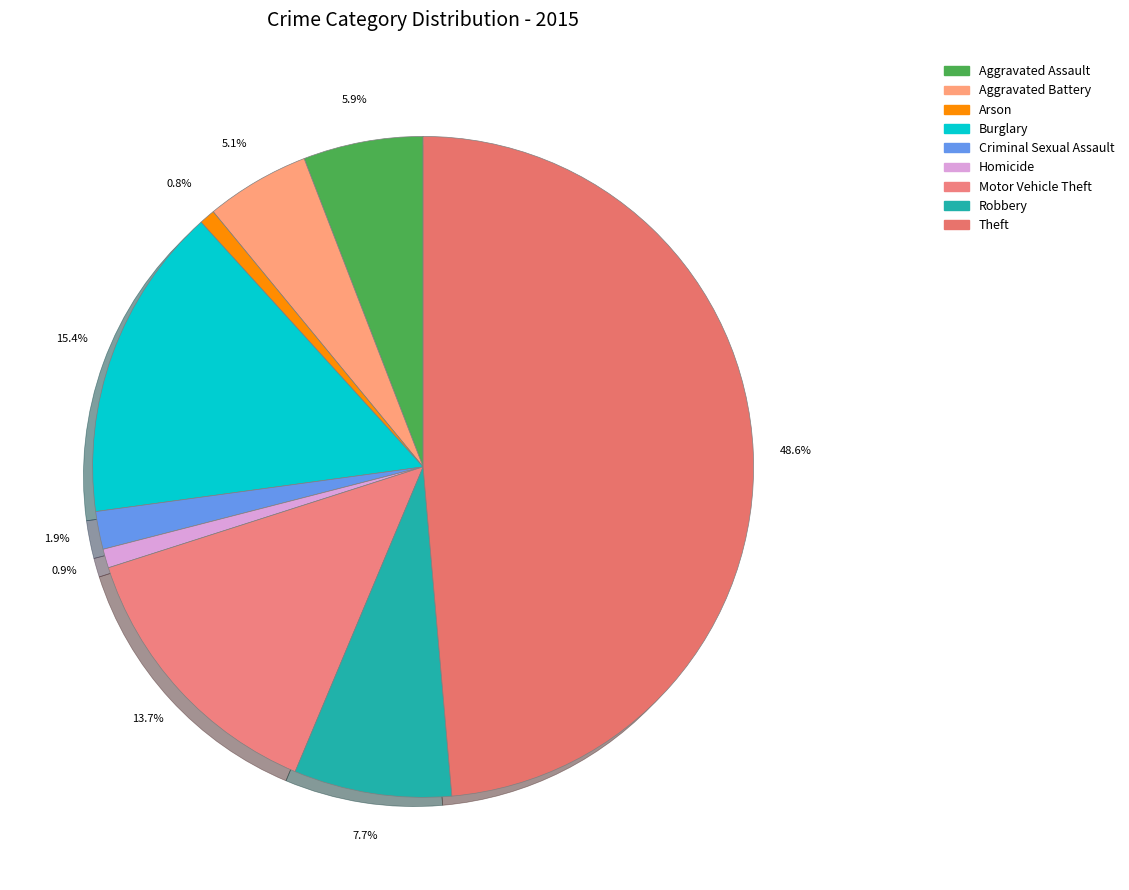

Is it true that Homicide is 1% of the pie?

True